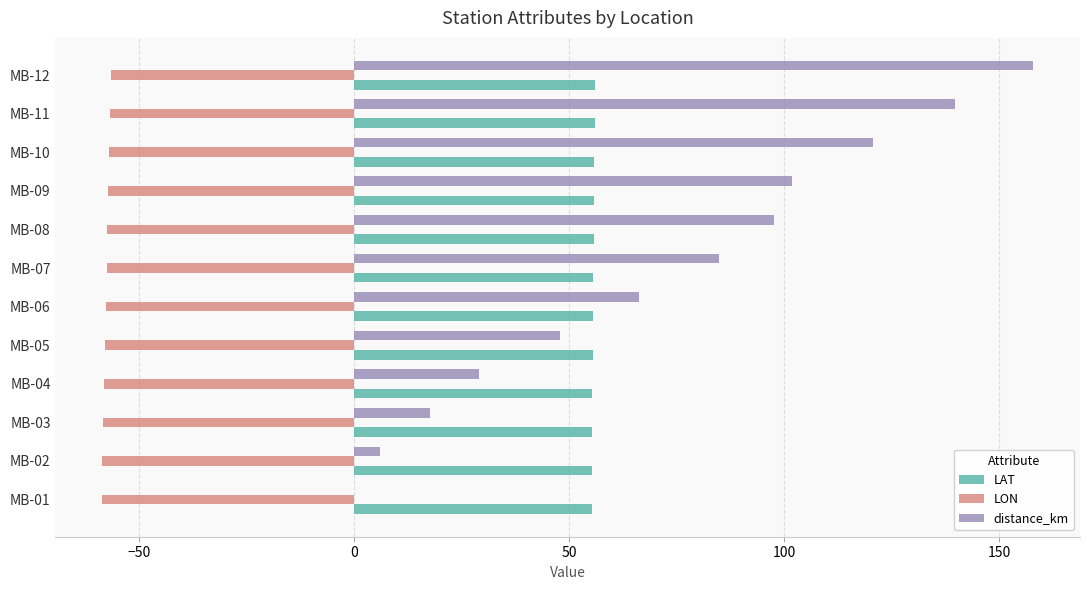

What is the highest value of the LAT series?

56.1